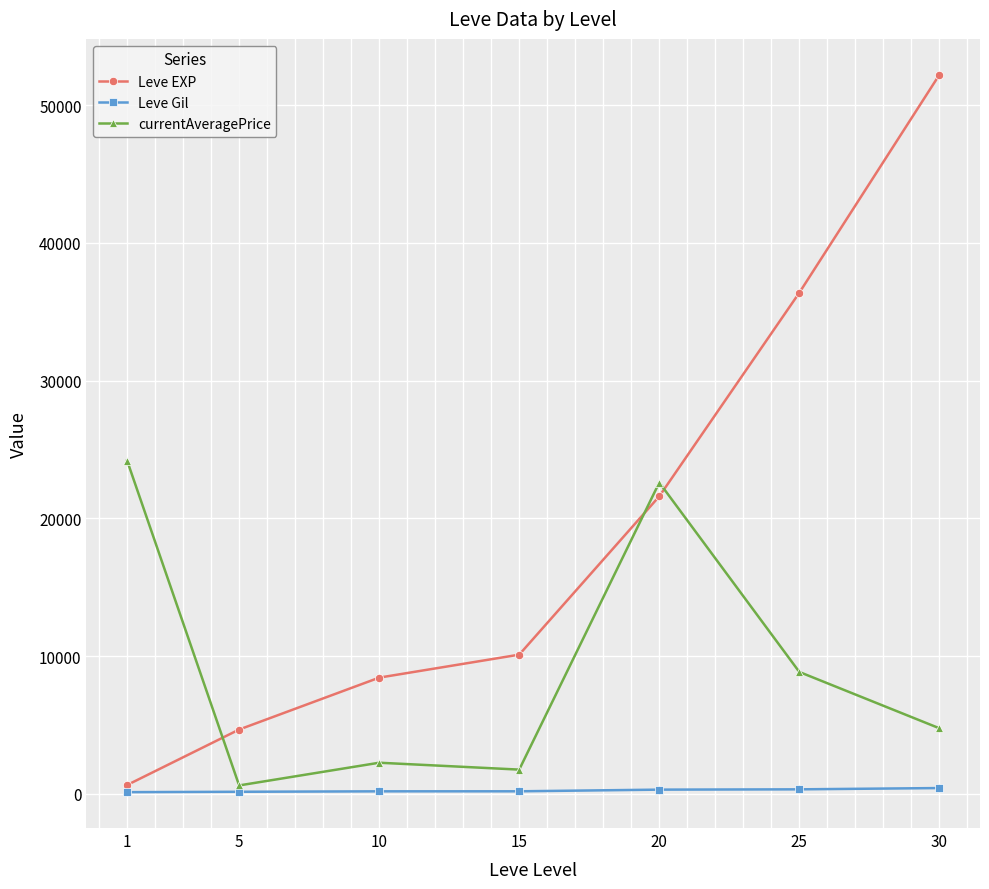

What is the difference between the currentAveragePrice values at 20 and 5?

22000